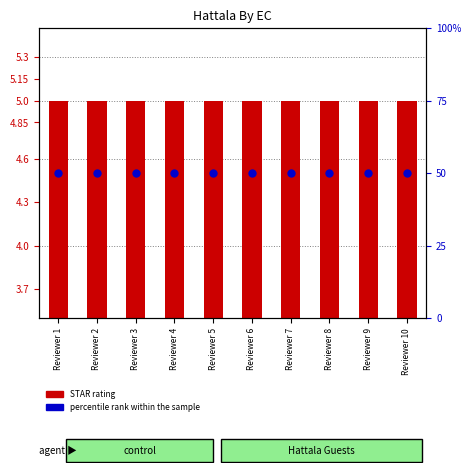

Which series contains the highest Y value?

percentile rank within the sample